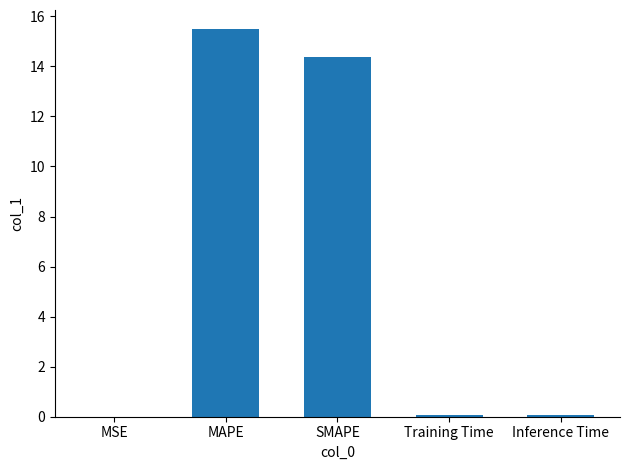

Which has a higher value, MSE or MAPE?

MAPE